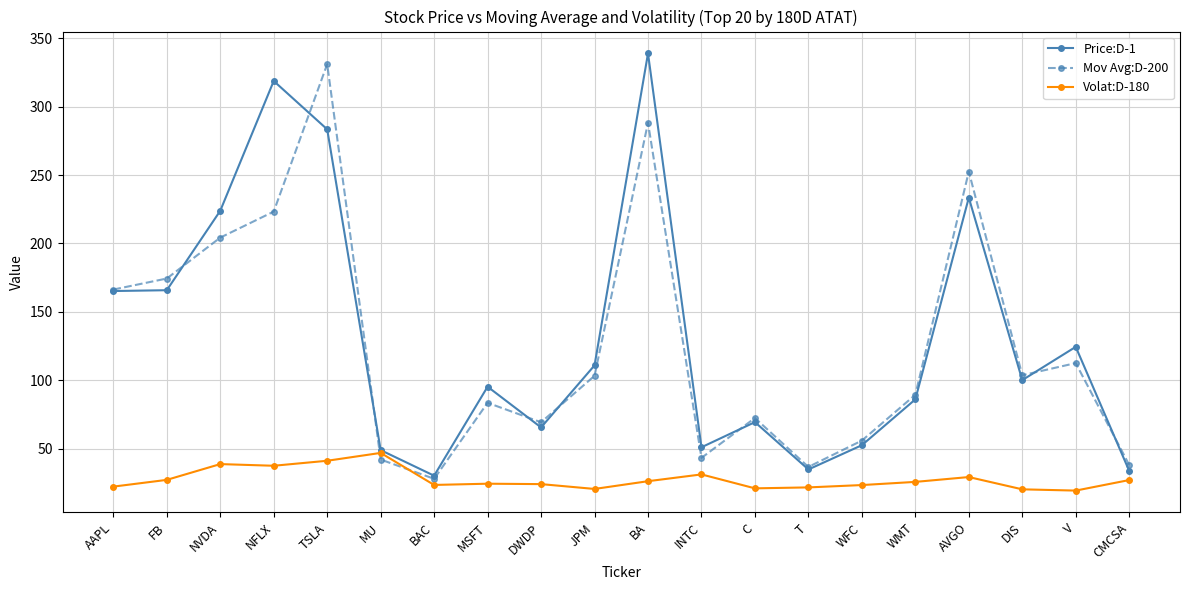

What is the approximate value of Mov Avg:D-200 at TSLA?

331.0